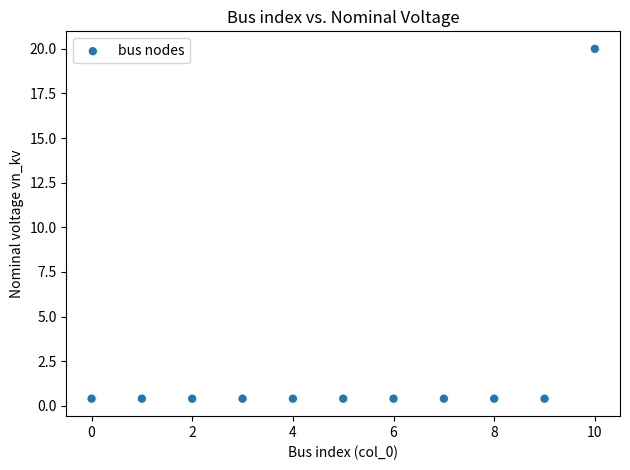

What is the range of Y values (max minus min)?

19.6